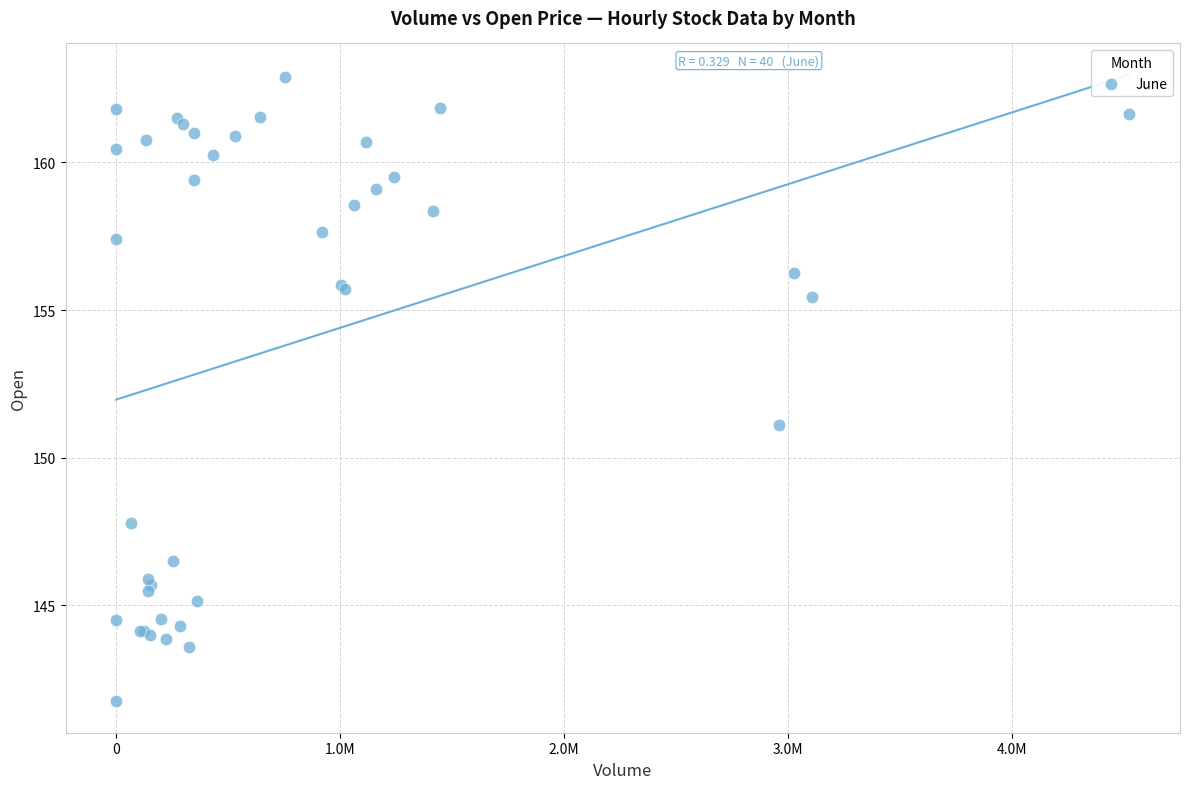

What Y value in the scatter plot is closest to 152?

151.1